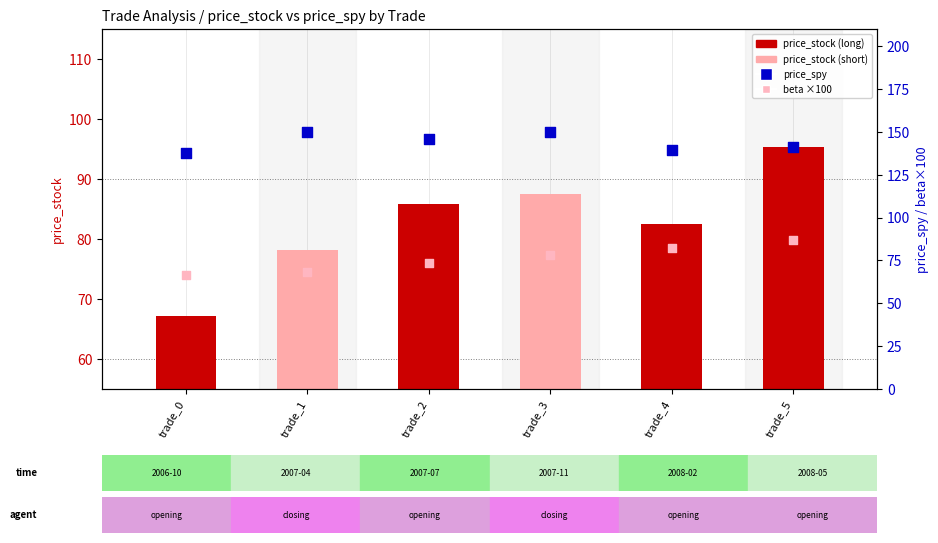

Which series has the largest total across all categories?

price_spy